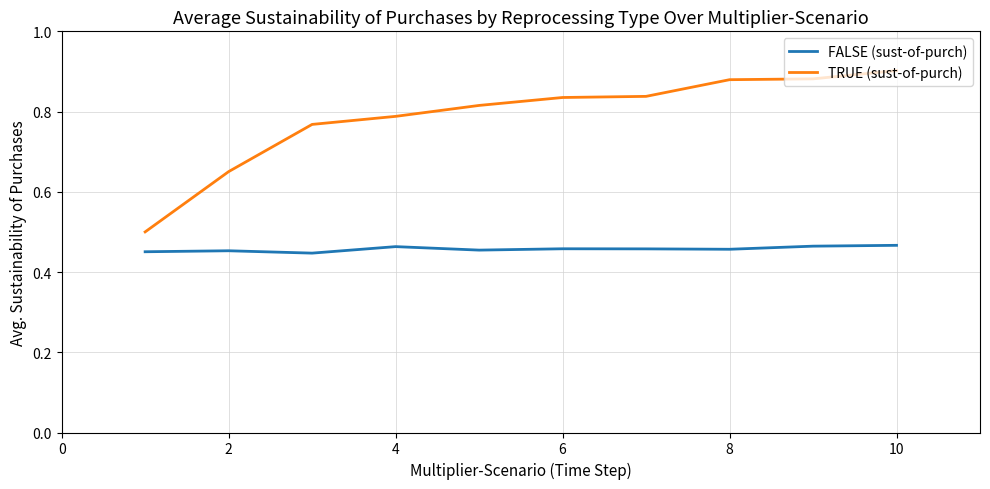

True or false: FALSE (sust-of-purch) and TRUE (sust-of-purch) cross at least once.

False